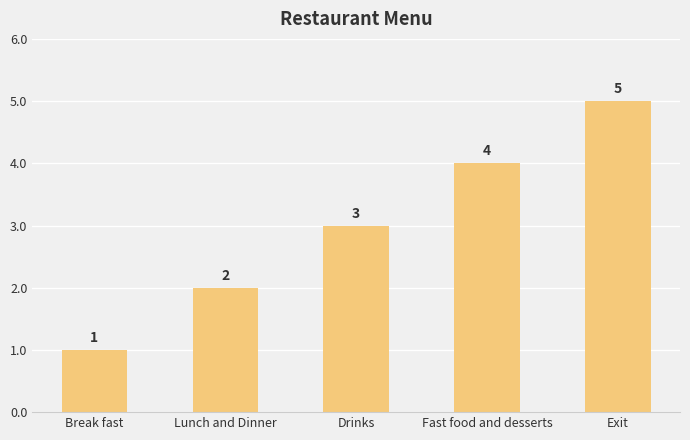

At which category does the chart reach its minimum across all series?

Break fast